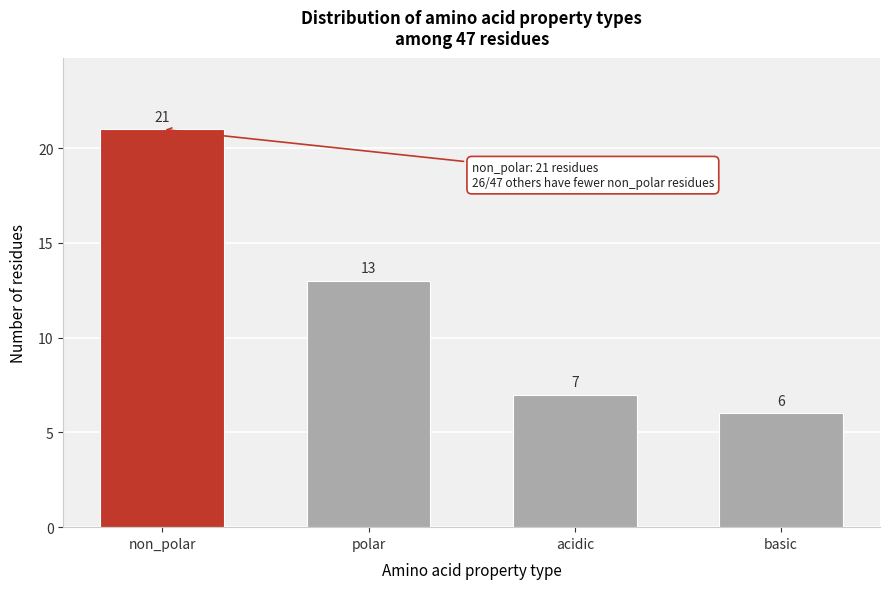

Reading right to left, what are all the values shown in this chart?

basic=6	acidic=7	polar=13	non_polar=21